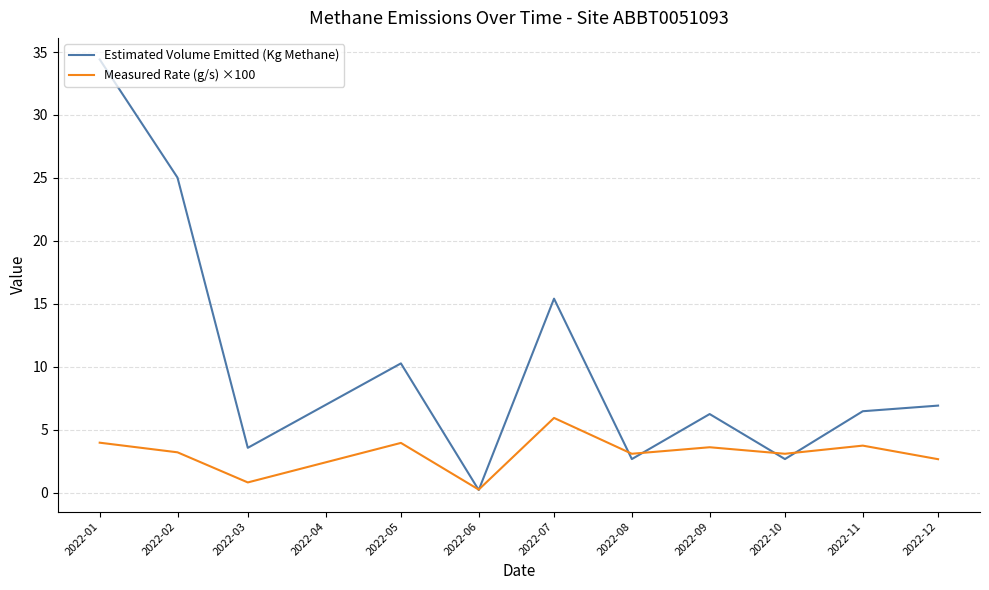

Which series has the largest range (max minus min)?

Estimated Volume Emitted (Kg Methane)